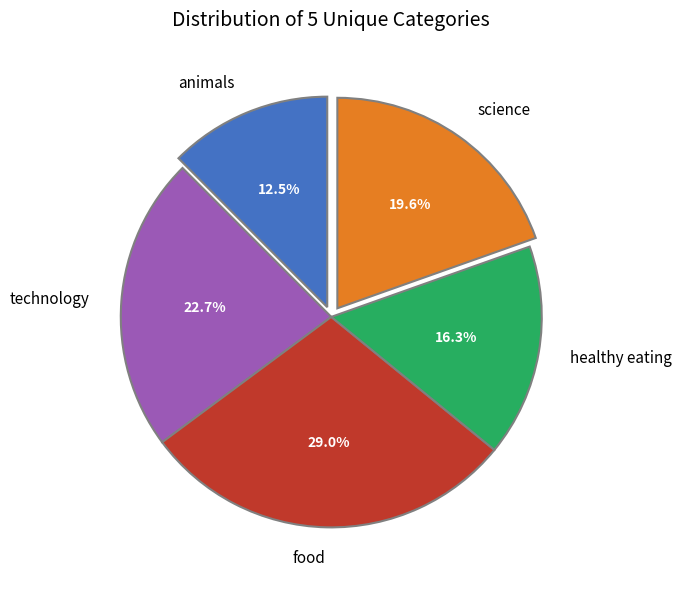

How many segments does this pie chart have?

5